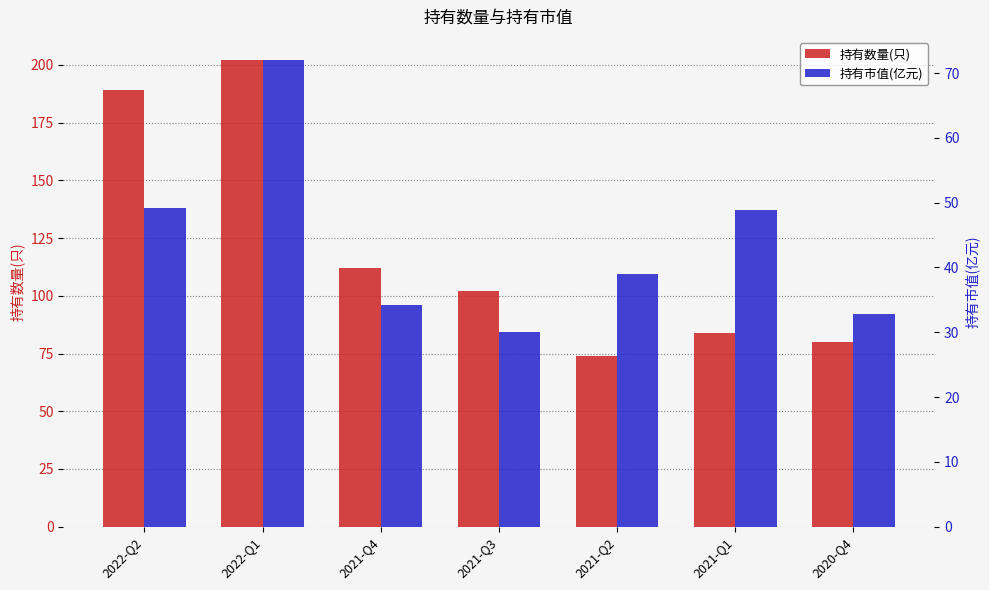

Reading left to right, extract all data points from this chart.

持有数量(只): 189.0	202.0	112.0	102.0	74.0	84.0	80.0
持有市值(亿元): 49.2	72.0	34.1	30.1	38.9	48.9	32.9